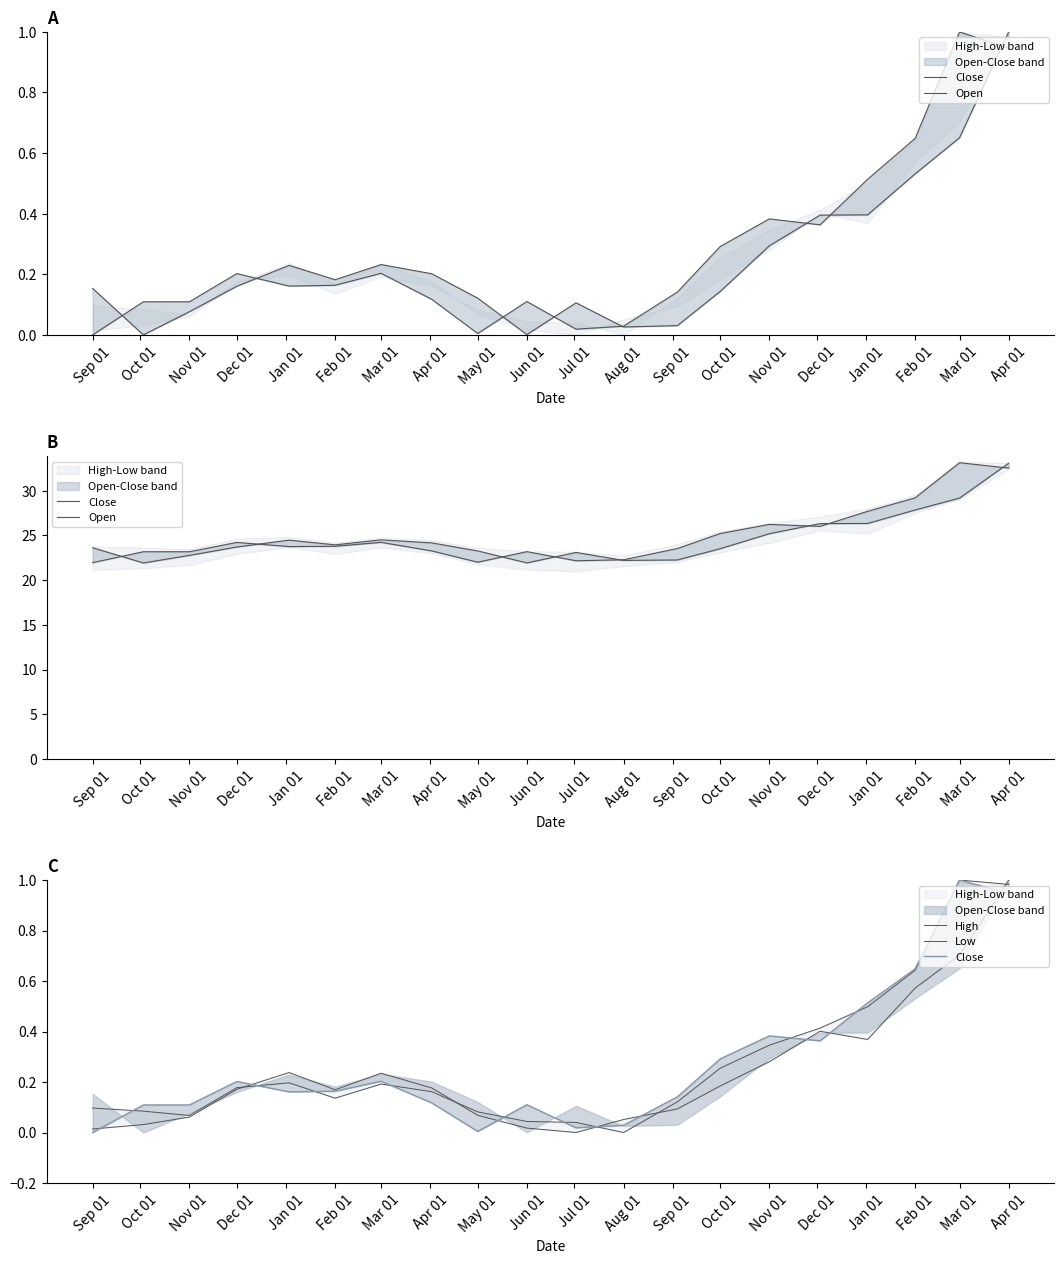

The value of High at Mar 01 is 0.2. True or false?

True